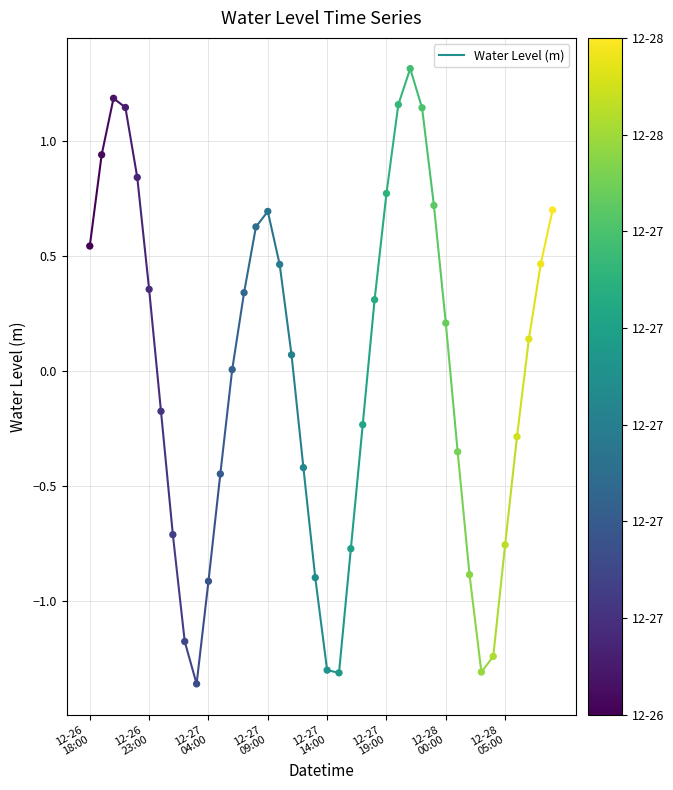

What is the range of Y values (max minus min)?

2.7